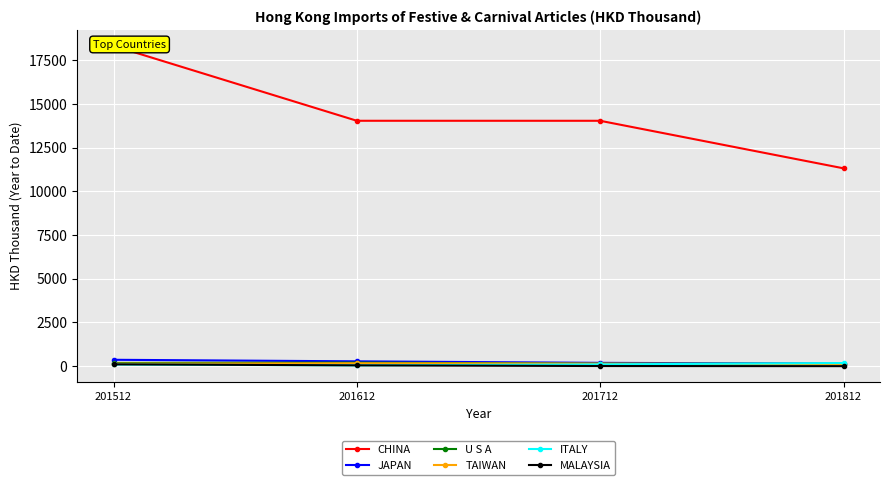

What are all the series names shown in the legend?

CHINA, JAPAN, U S A, TAIWAN, ITALY, MALAYSIA